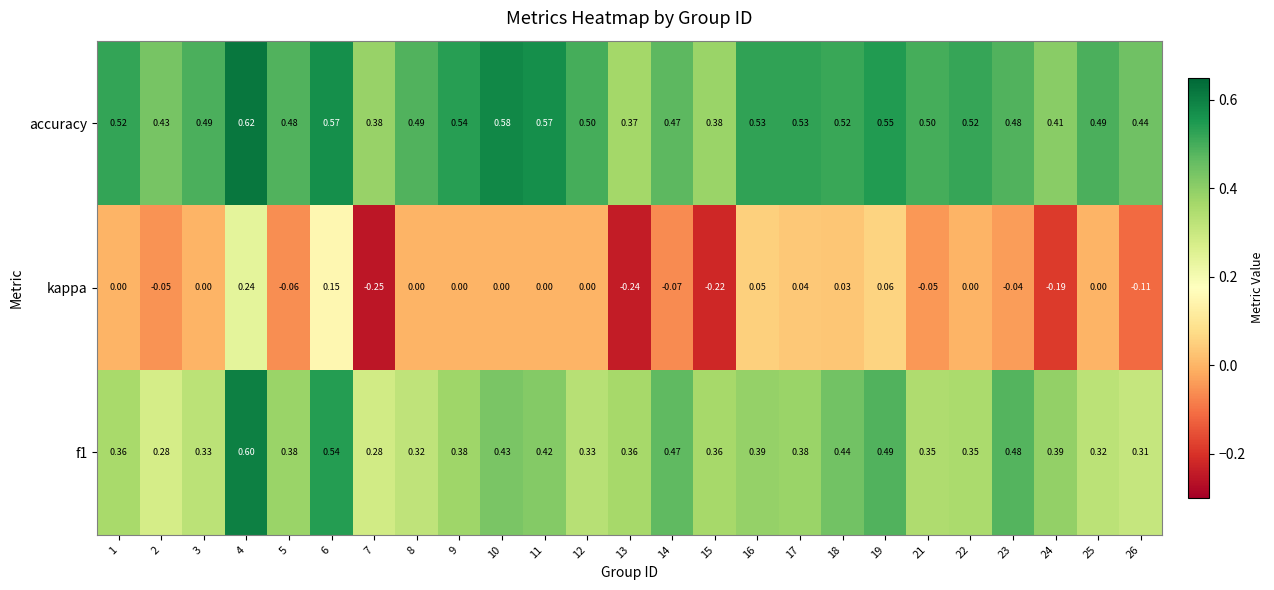

Is the value of f1 at 21 greater than the value of kappa at 7?

Yes